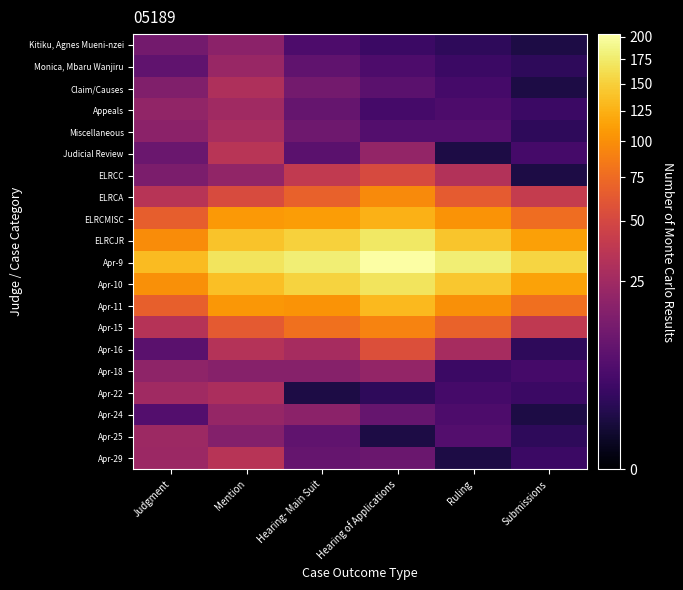

What is the difference between the highest and lowest values at Ruling?

179.0